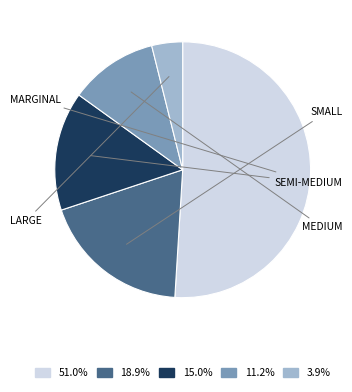

Is there any slice that represents more than half of the pie?

Yes